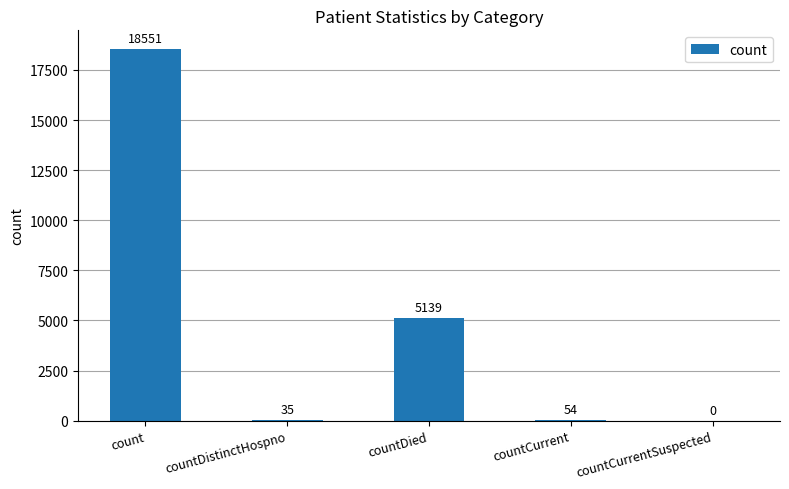

What is the sum of all values?

23779